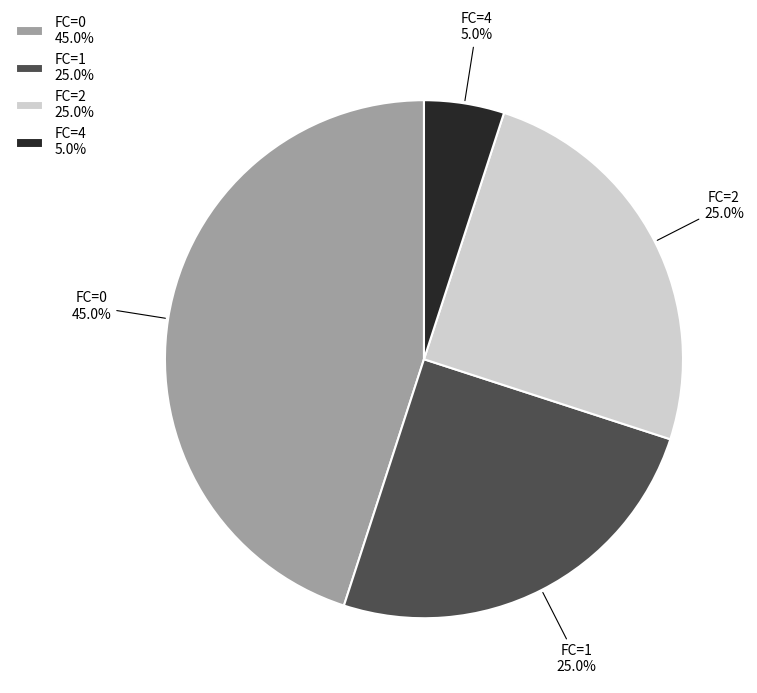

To the nearest percent, what is the average slice percentage?

25%